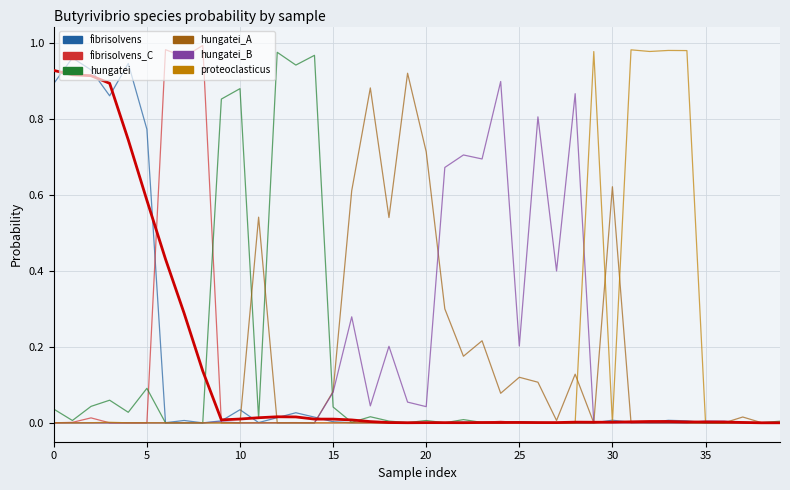

Read the s__Butyrivibrio hungatei_A value at 19.

0.9